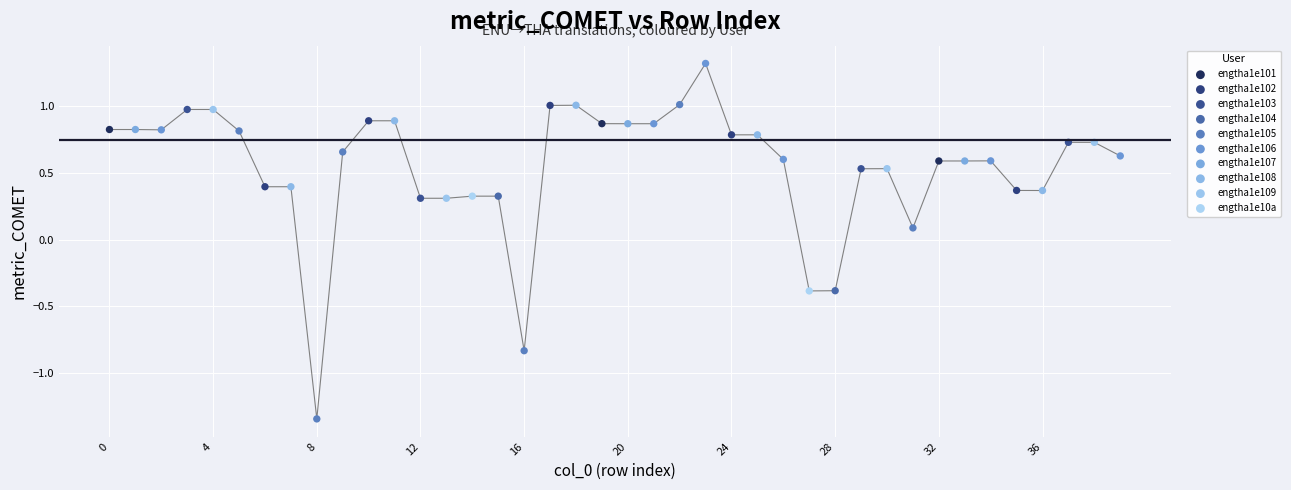

What are all the series names shown in the legend?

engtha1e101, engtha1e102, engtha1e103, engtha1e104, engtha1e105, engtha1e106, engtha1e107, engtha1e108, engtha1e109, engtha1e10a